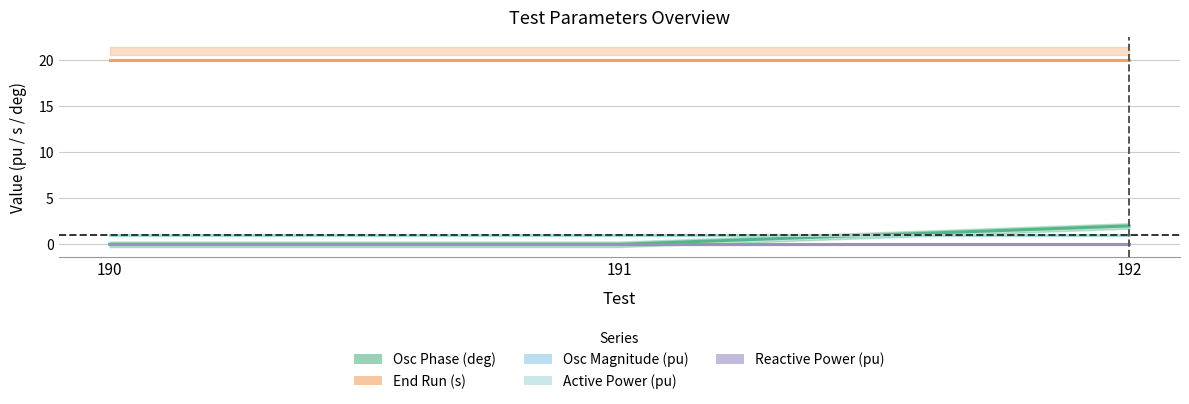

How many lines are shown in the chart?

5